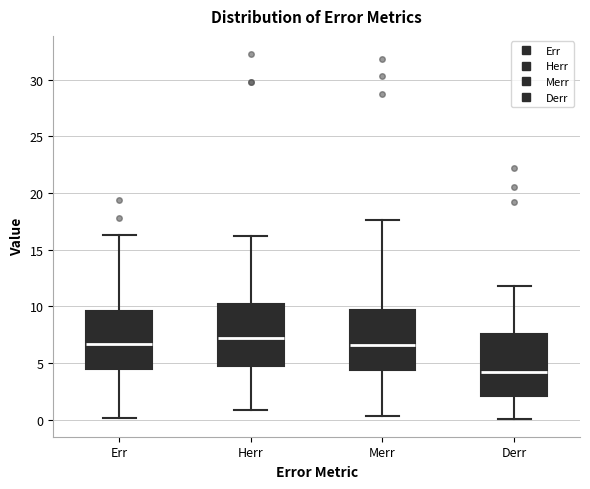

Reading left to right, transcribe this box plot: for each box, give where its median line is, the range the box spans, and where its two whiskers end, as read against the y-axis. The values are not printed on the chart, so give them approximately, as read against the axis.

Err: median 6.5, box 4.5 to 9.5, whiskers 0.0 to 16.5
Herr: median 7.0, box 4.5 to 10.0, whiskers 1.0 to 16.0
Merr: median 6.5, box 4.5 to 9.5, whiskers 0.5 to 17.5
Derr: median 4.0, box 2.0 to 7.5, whiskers 0.0 to 12.0